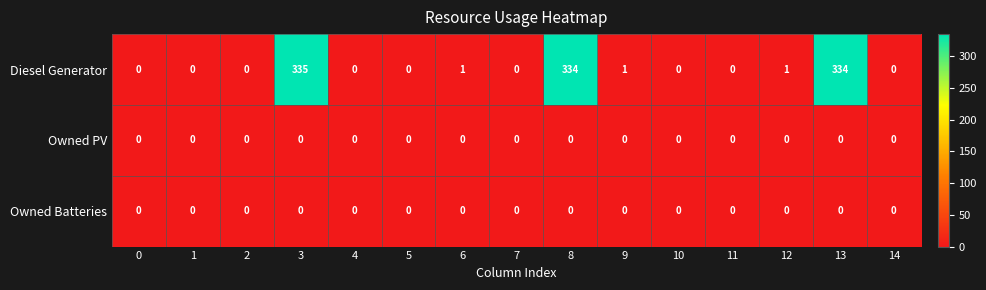

What is the sum of all Diesel Generator values?

1006